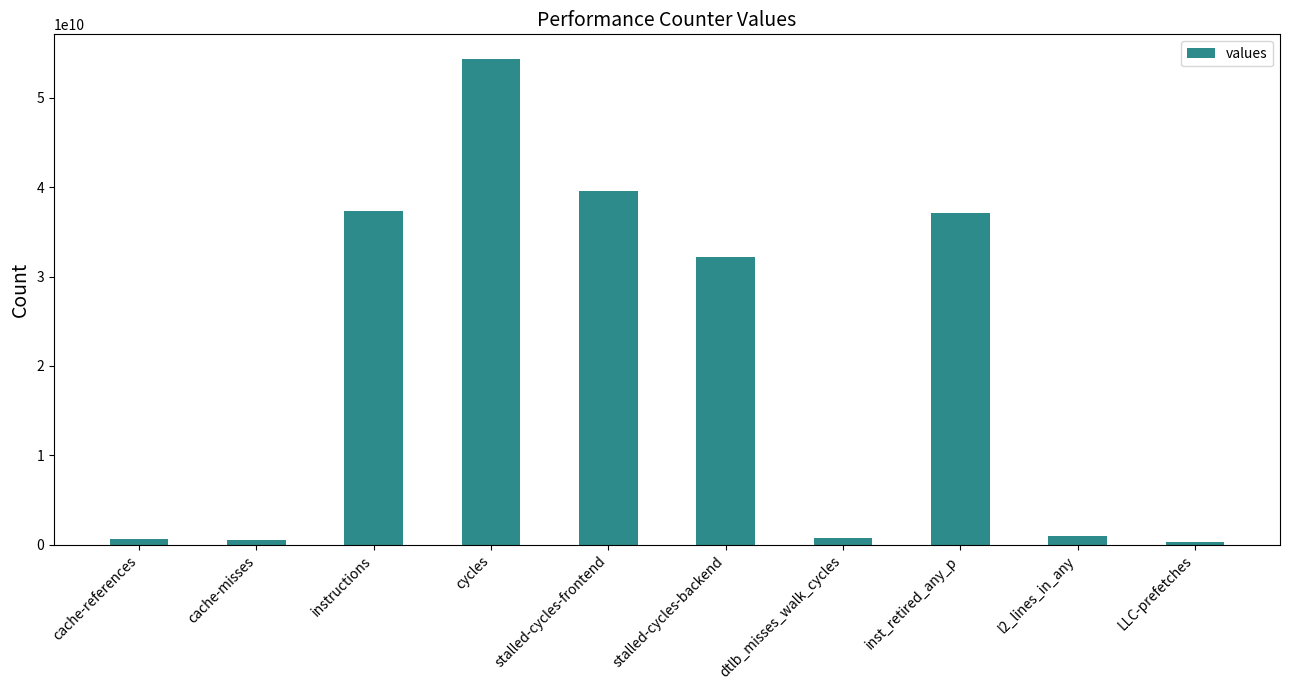

What is the label of the 10th bar from the right?

cache-references